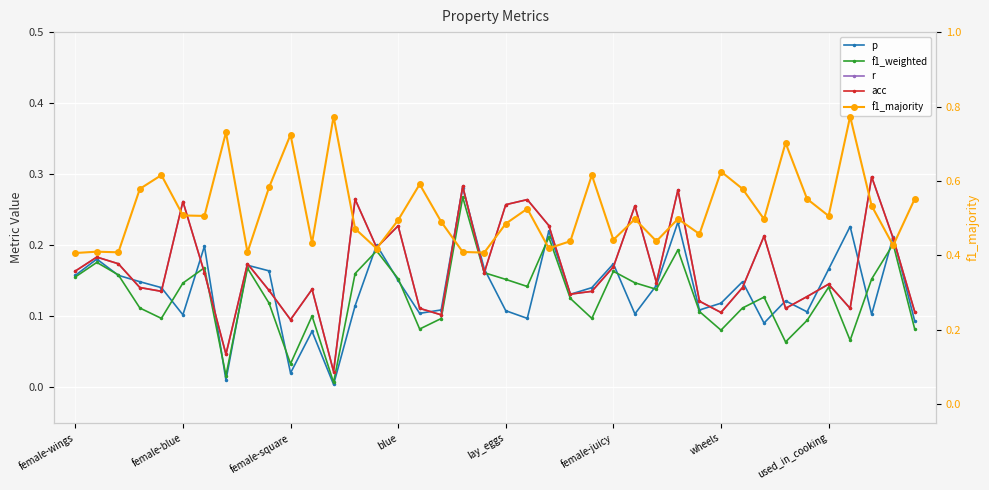

True or false: acc has a value of 0.1 at 39.

True